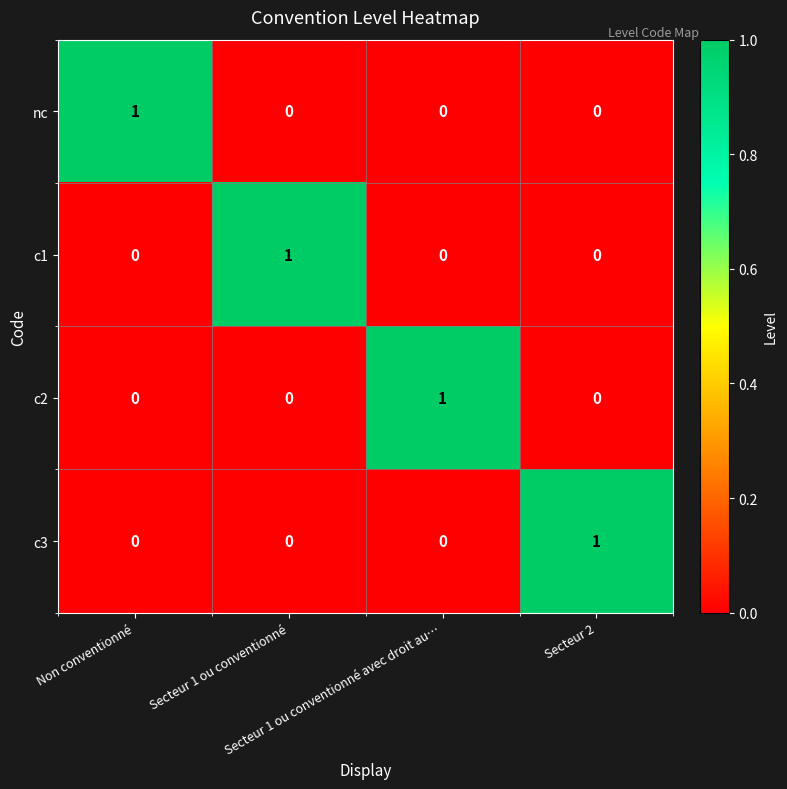

Count the nc values in the range 0 to 1.

4